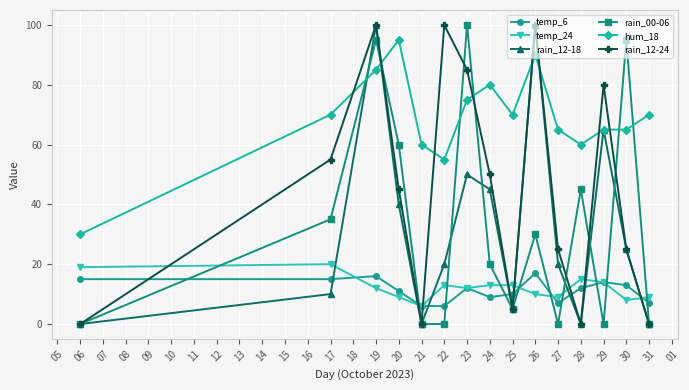

What is the maximum value shown in the chart?

100